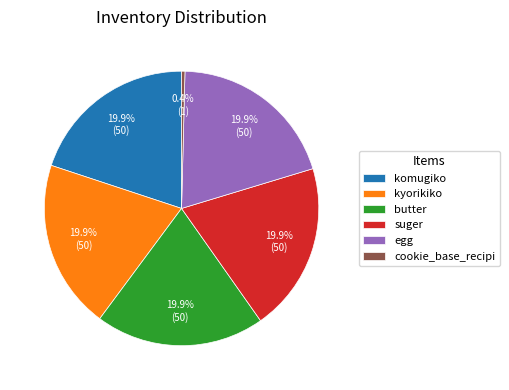

What is the ratio of the value at komugiko to the value at kyorikiko?

1.0